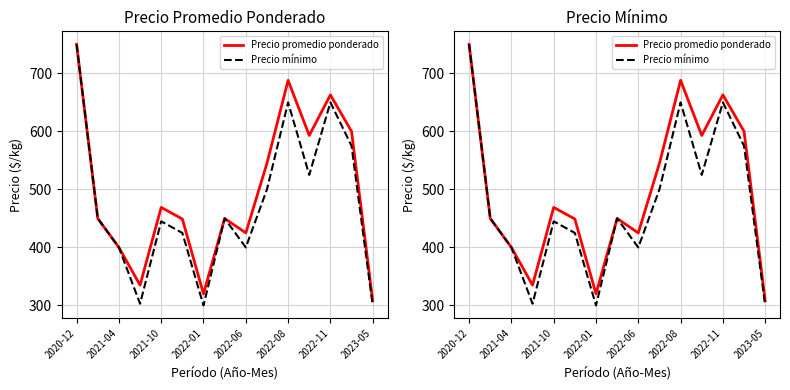

At 2022-08, list the series in order from smallest to largest.

Precio mínimo, Precio promedio ponderado